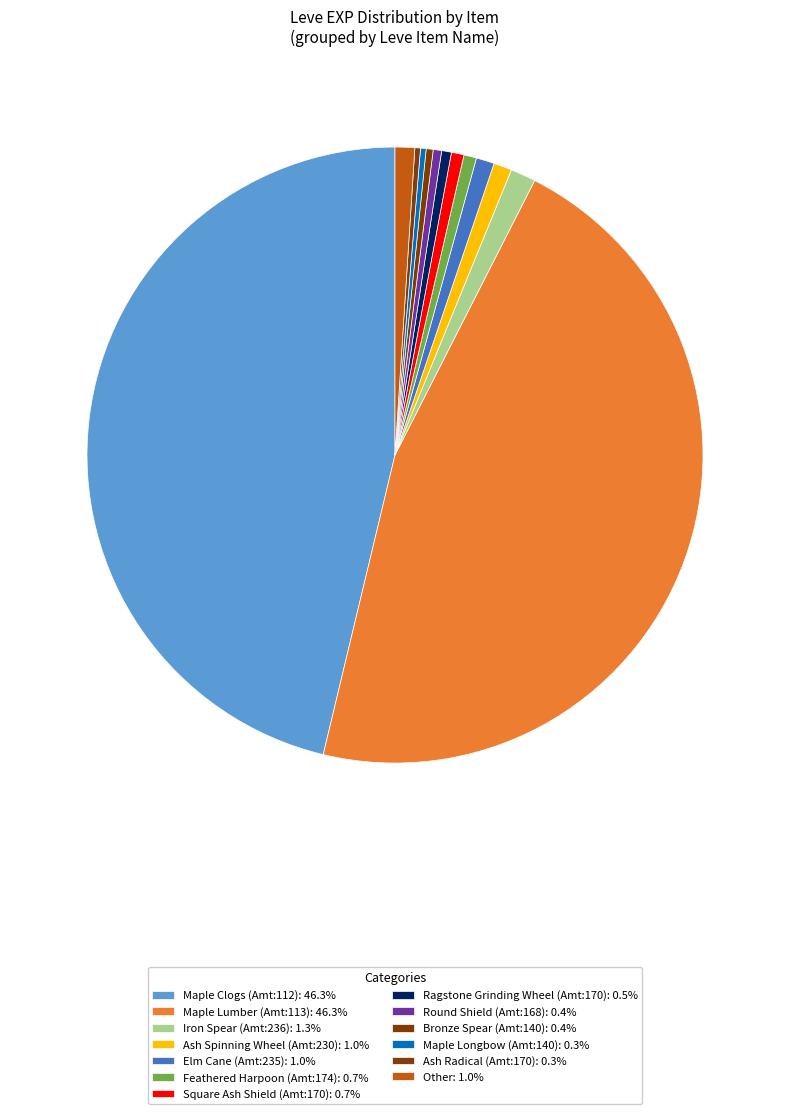

How many slices are in this pie chart?

13